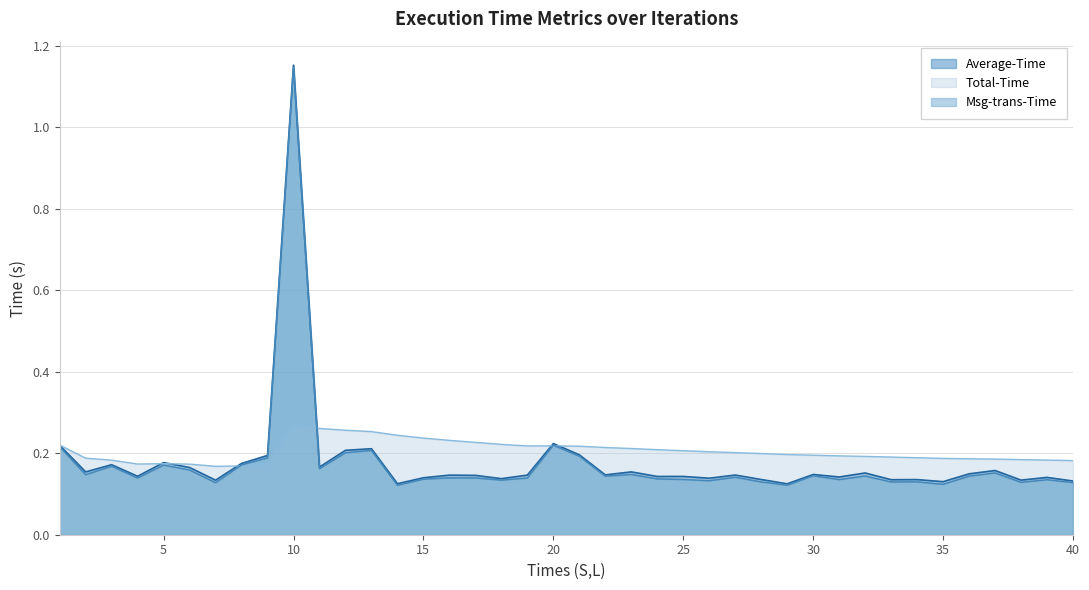

True or false: Average-Time and Msg-trans-Time intersect in this chart.

False